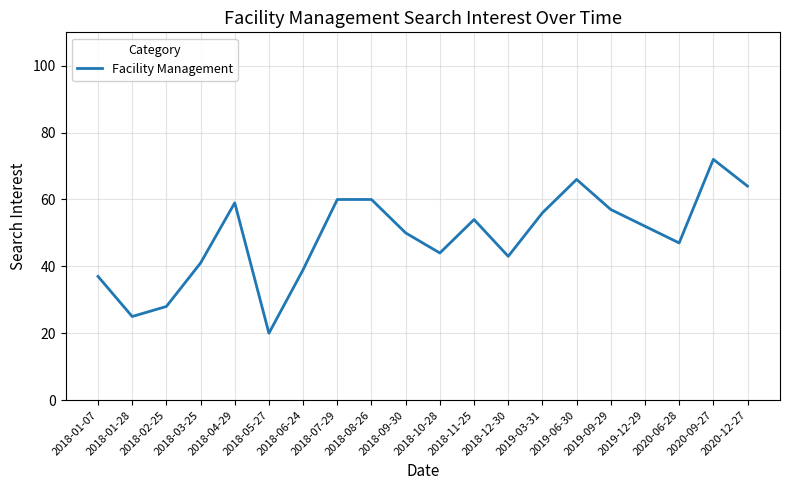

Is it true that the value at 2019-12-29 is 52?

True